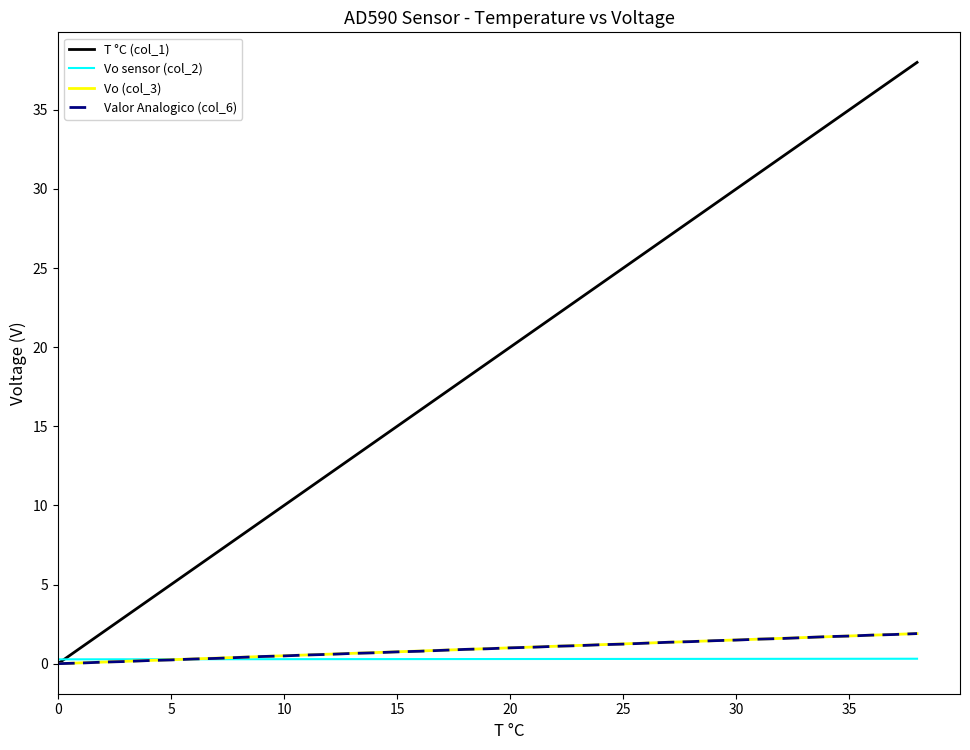

Which series has the widest spread of values?

T °C (col_1)